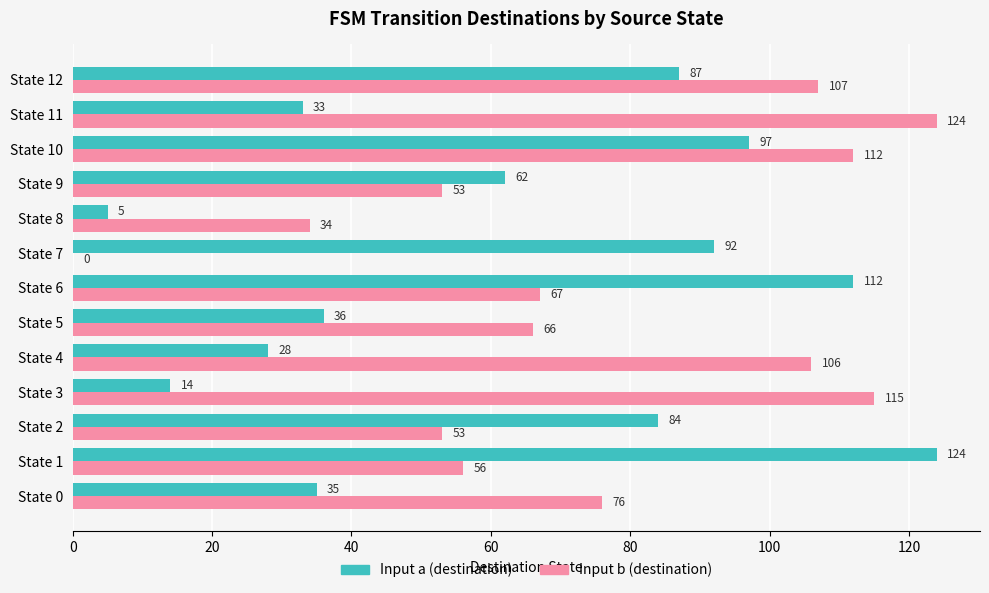

Between State 0 and State 11, which series saw the biggest shift?

Input b (destination)